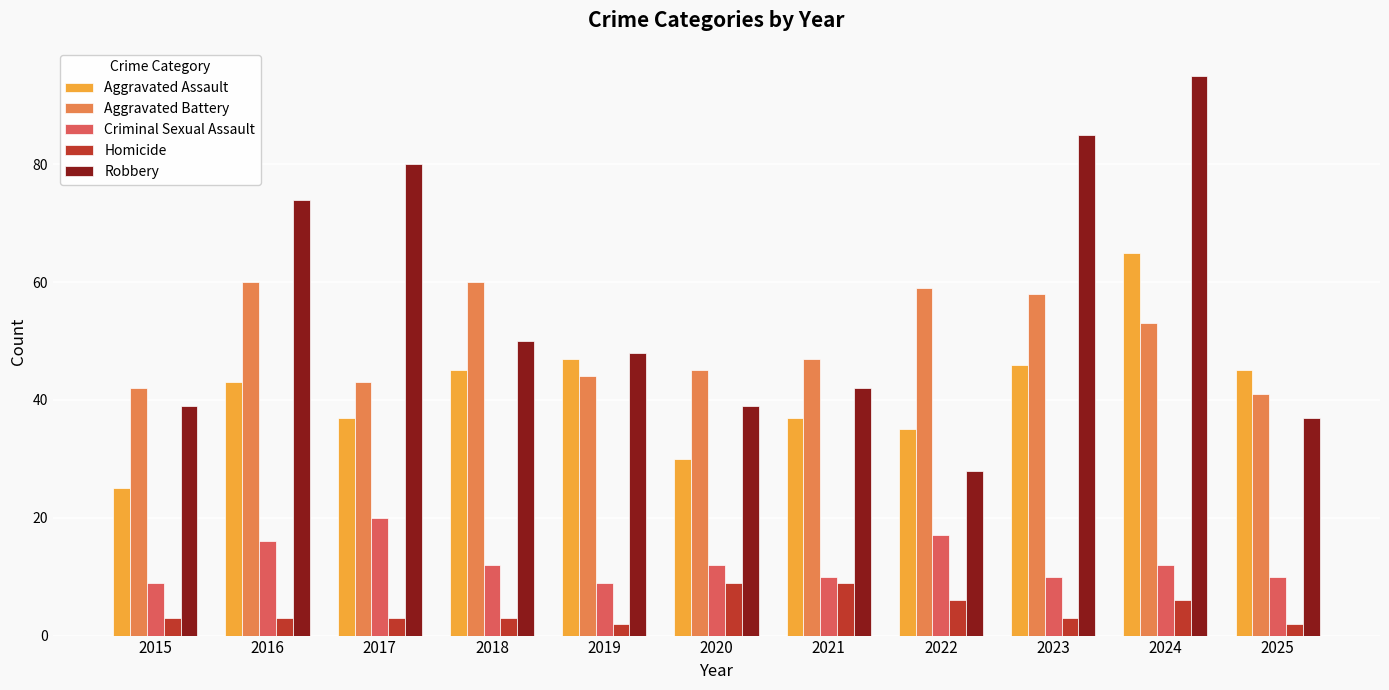

What value does the Criminal Sexual Assault series have at 2021, to the nearest 5?

10